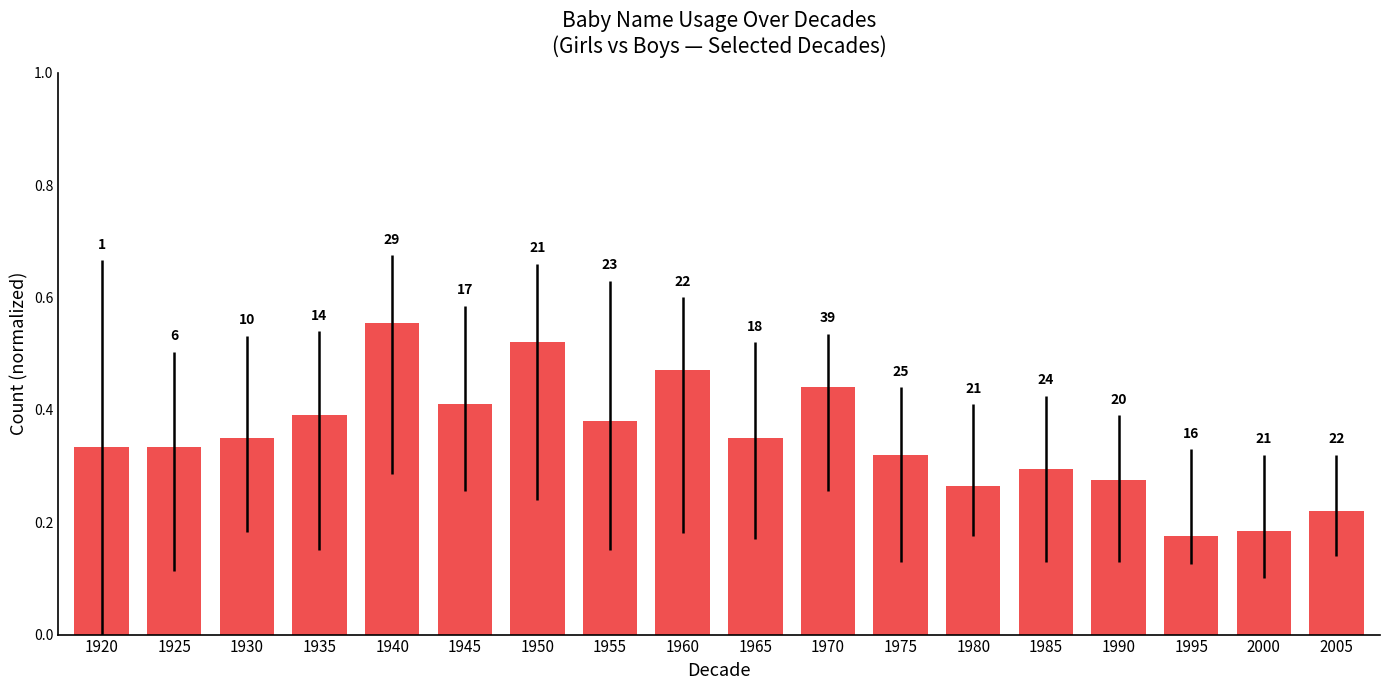

What is the approximate value at 1970?

0.4